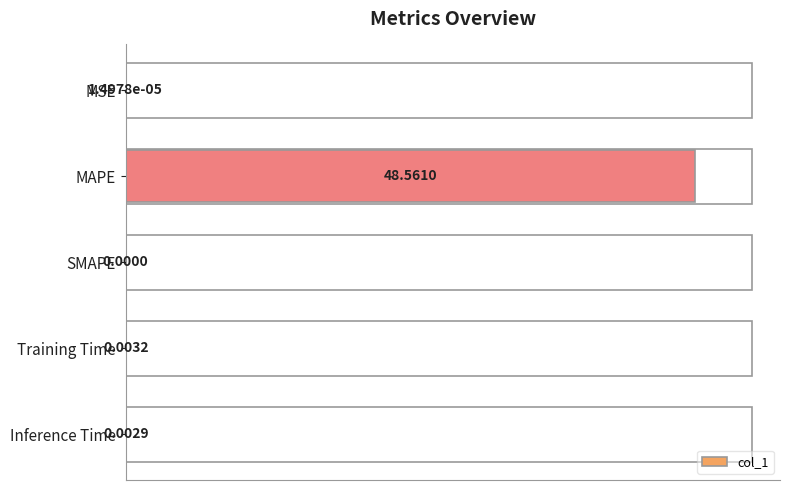

Where is the data nearest to the value 50?

Training Time